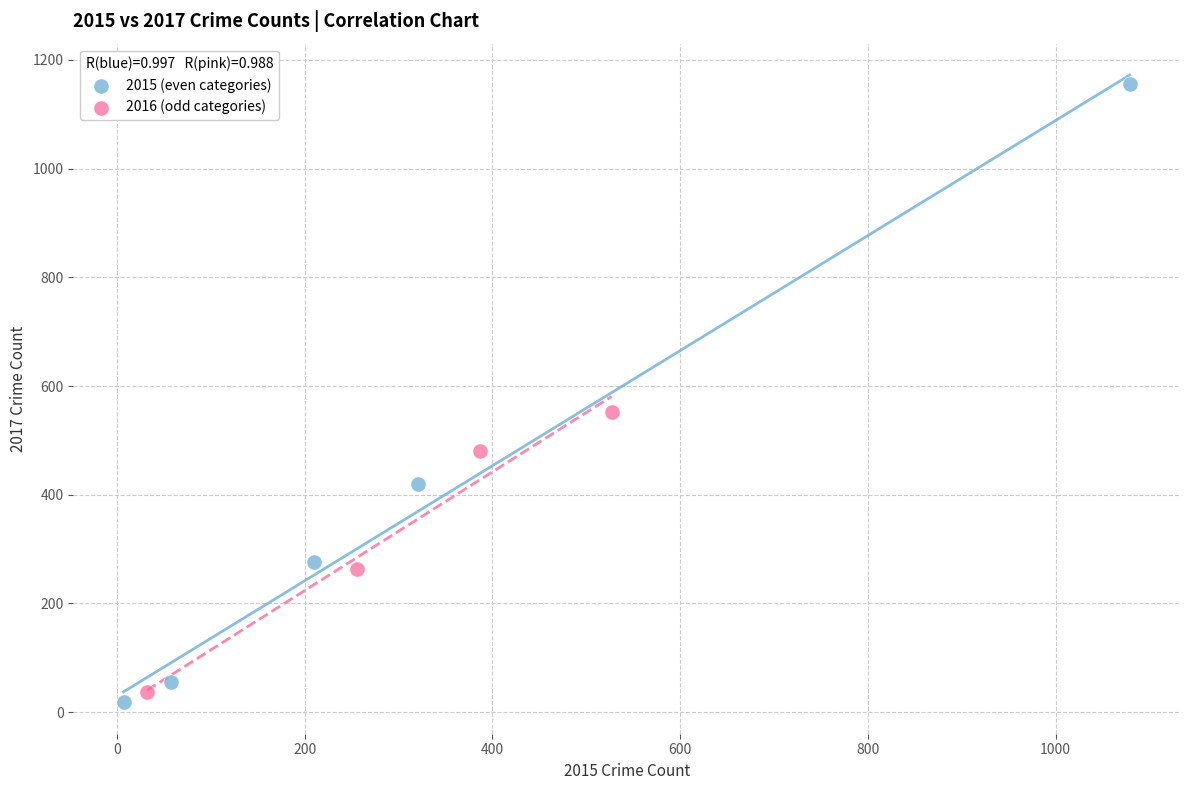

Which series reaches the maximum Y coordinate?

2015 (even categories)